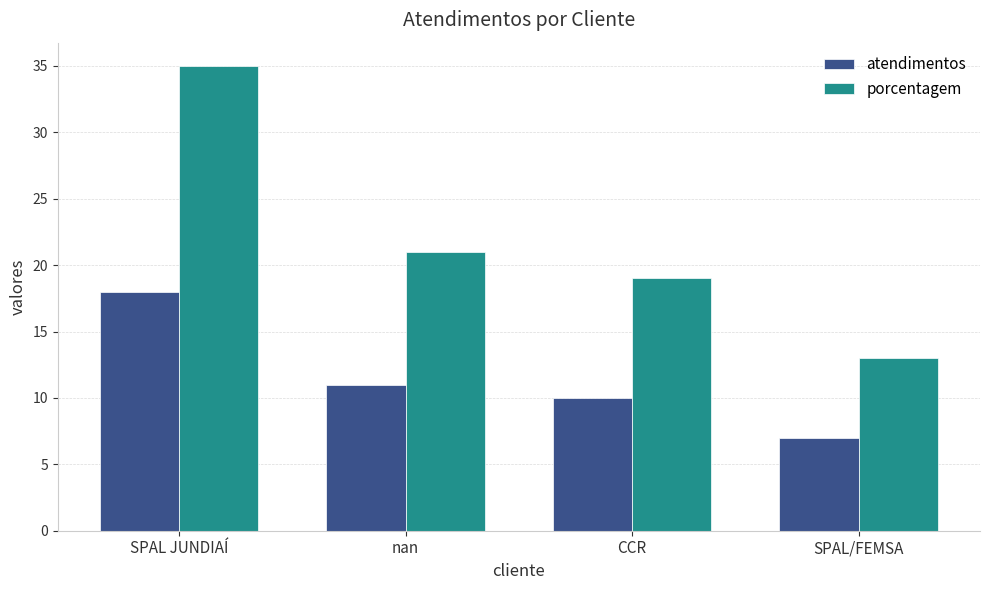

At which label does atendimentos first exceed 11?

SPAL JUNDIAÍ